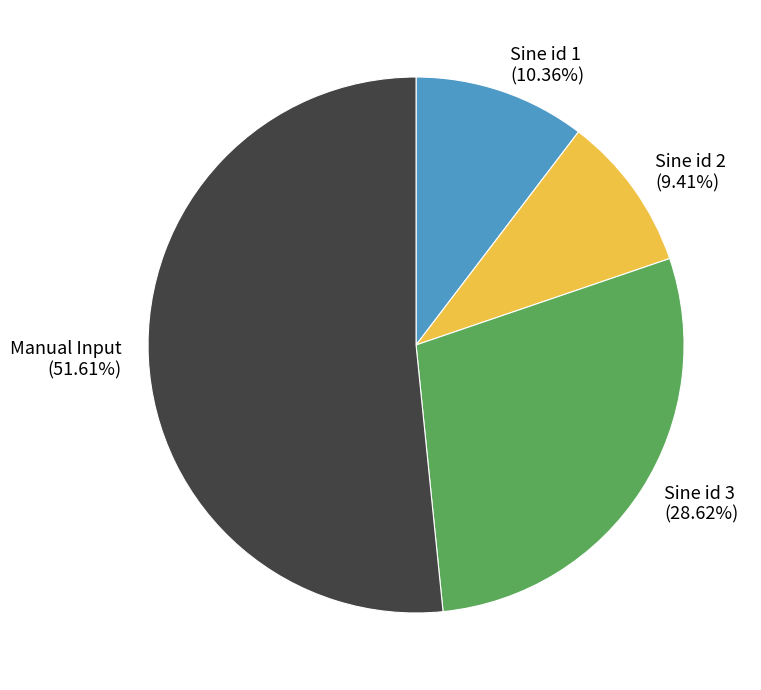

How many segments does this pie chart have?

4